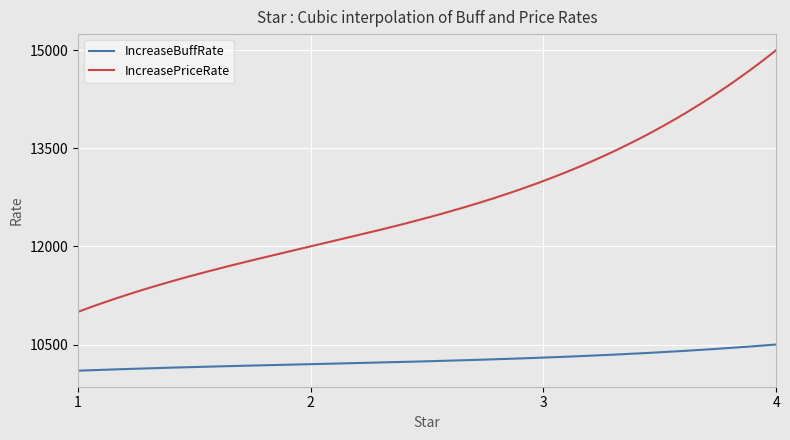

Which series has the largest total across all categories?

IncreasePriceRate